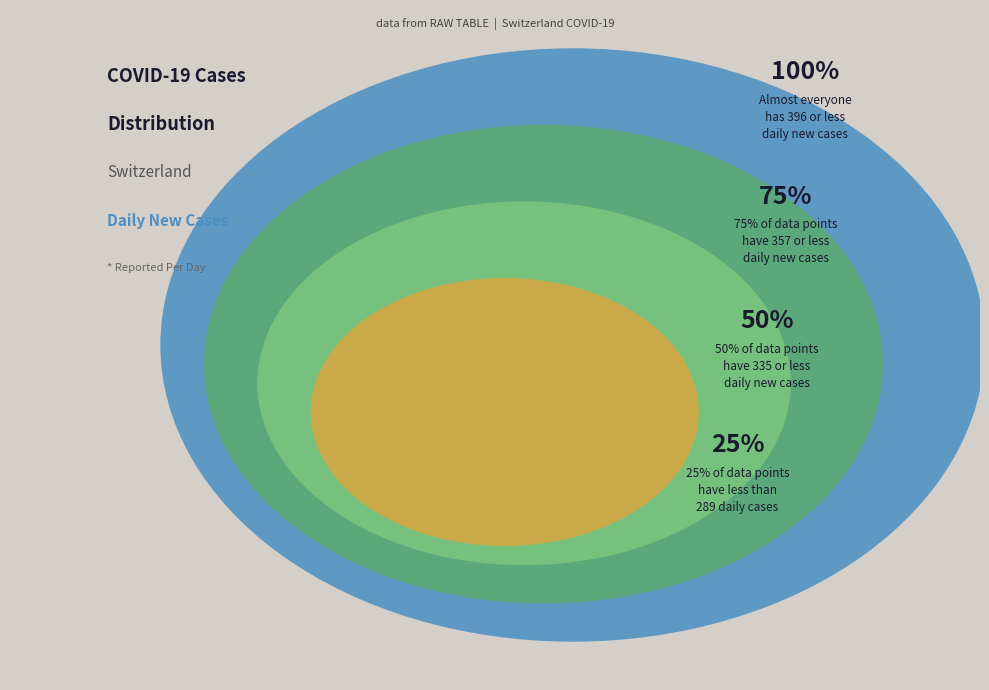

True or false: 34 accounts for 1% of the total.

False